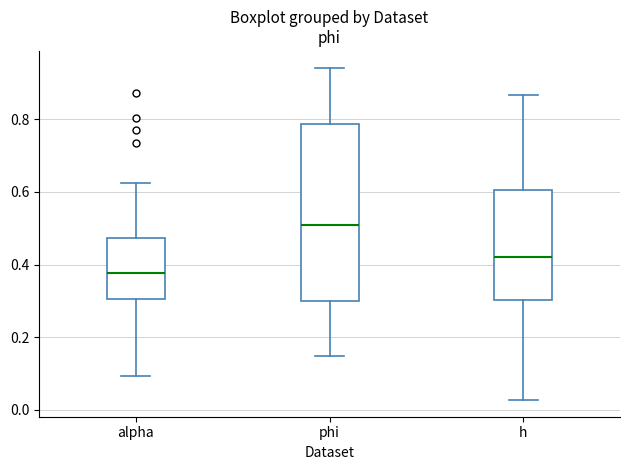

Which box's median line is the lowest?

alpha